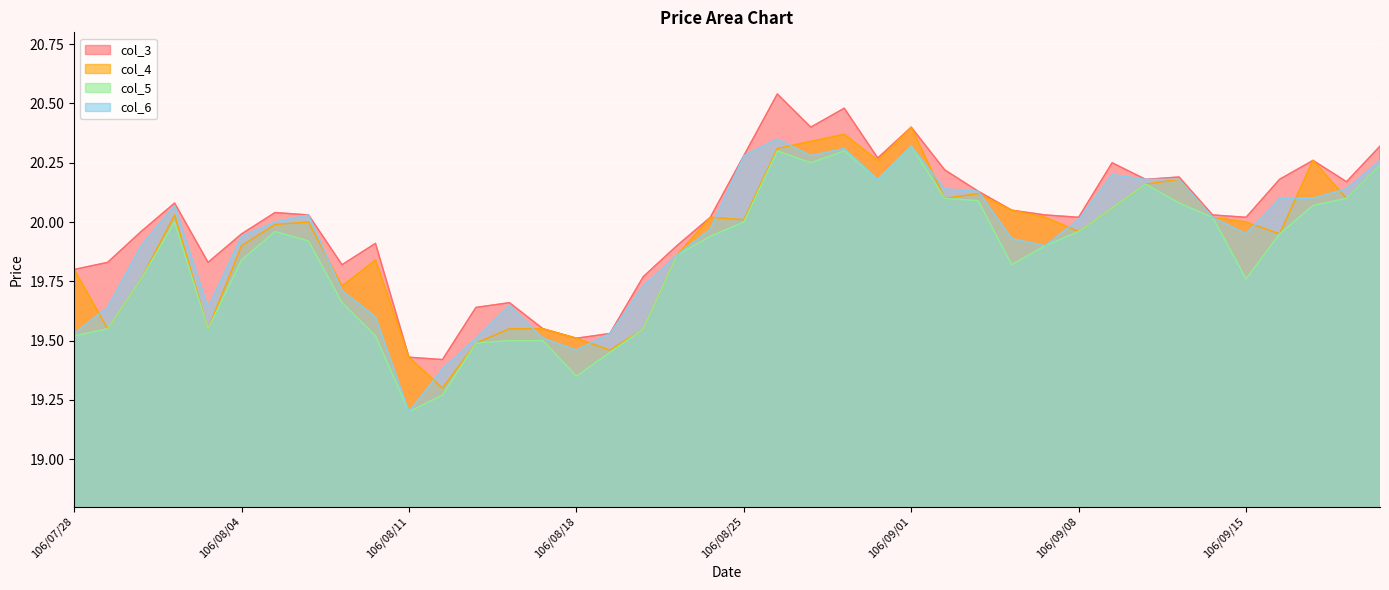

At which category does col_5 reach its first local valley?

106/08/03